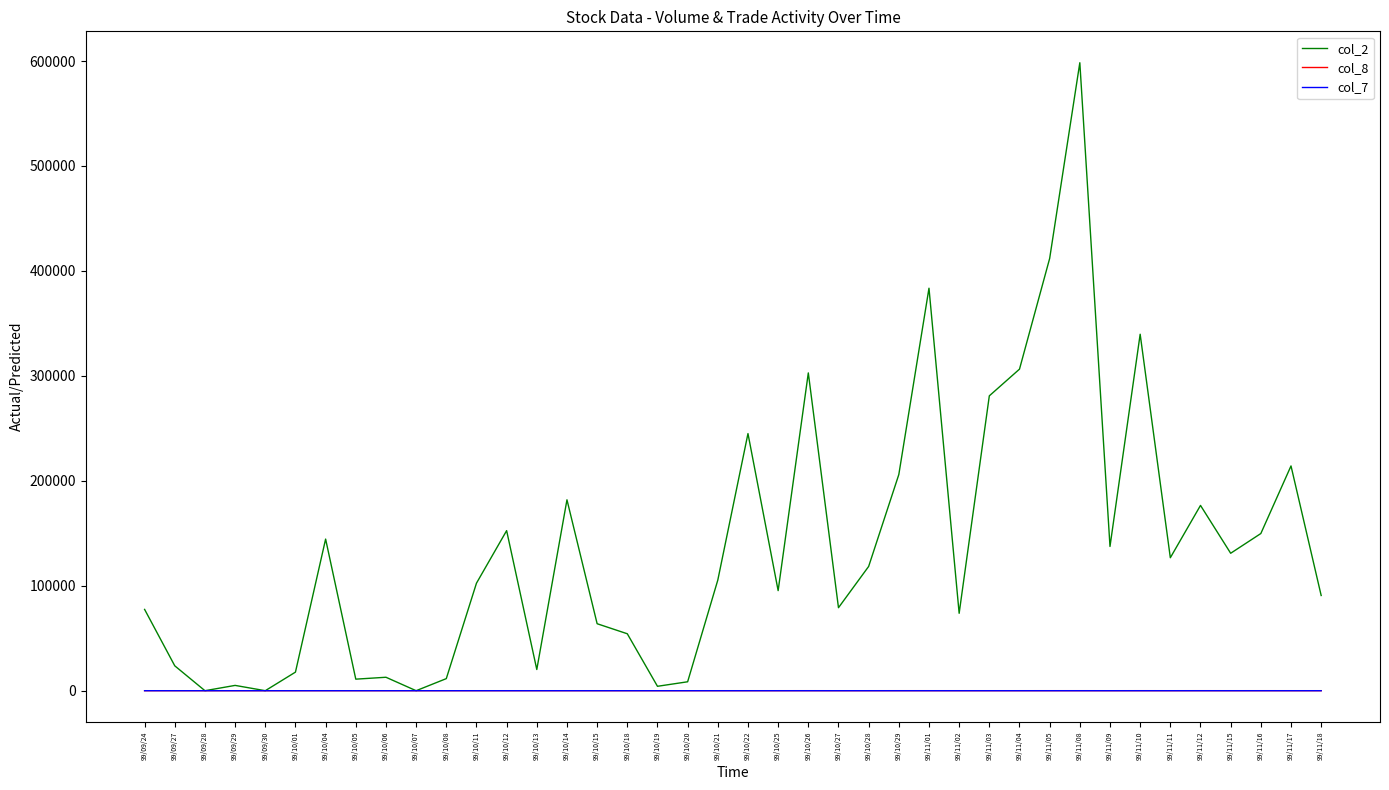

Read the col_2 value at 99/10/06.

12810.0